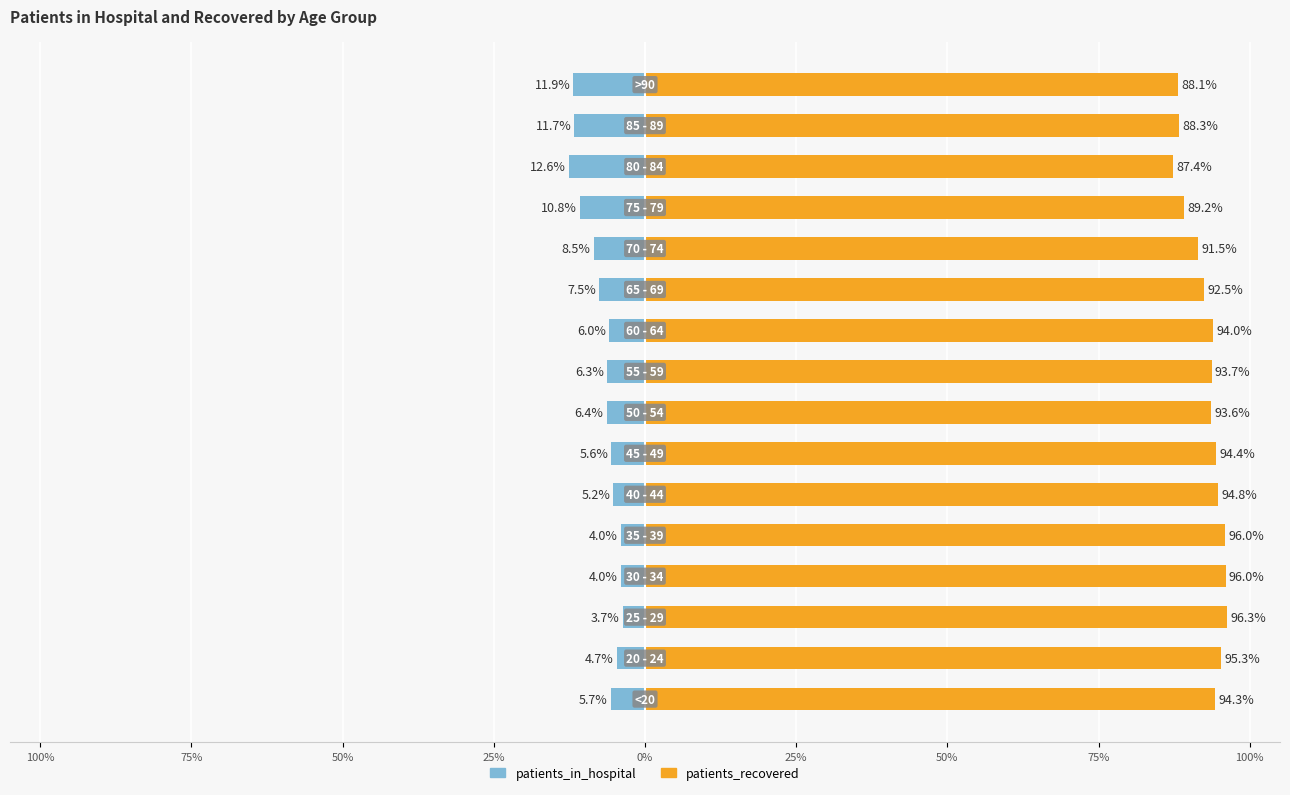

The patients_in_hospital series shows -7.8 at 75%. True or false?

False